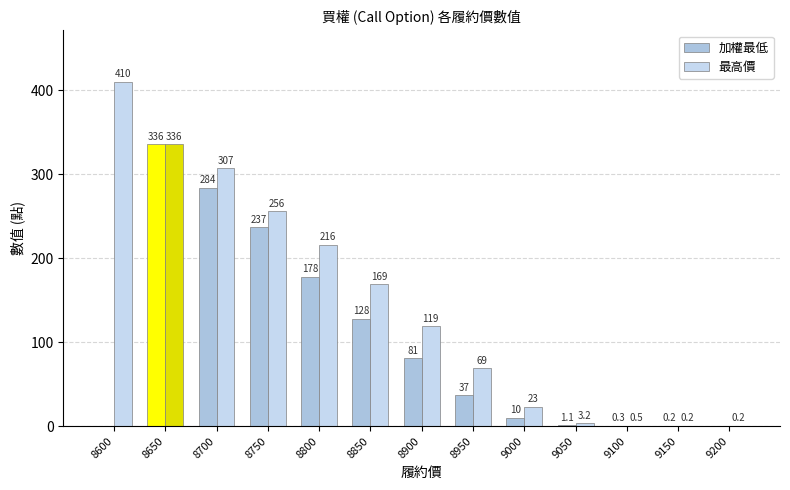

The 最高價 series shows 0.2 at 9200. True or false?

True